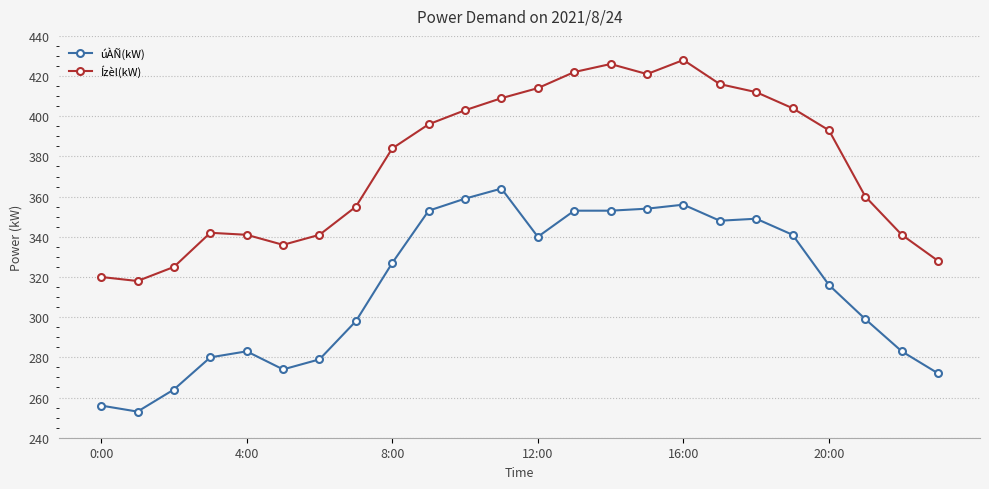

Rank the series by their maximum value, from highest to lowest.

Ízèl(kW), úÀÑ(kW)